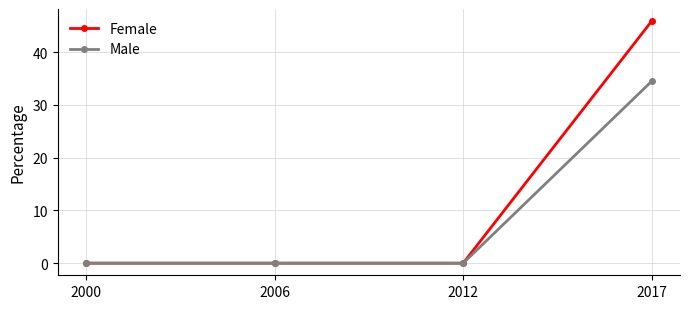

List the series in order of their overall mean, lowest first.

Male, Female